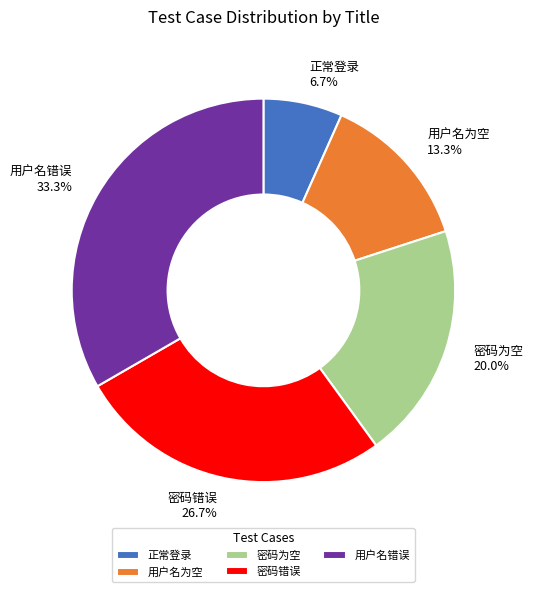

To the nearest percent, what is the combined percentage of 密码错误 and 正常登录?

33%